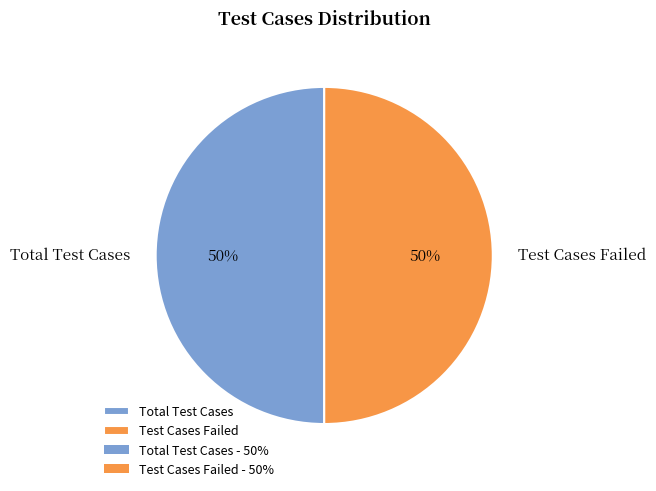

True or false: Total Test Cases accounts for 50% of the total.

True